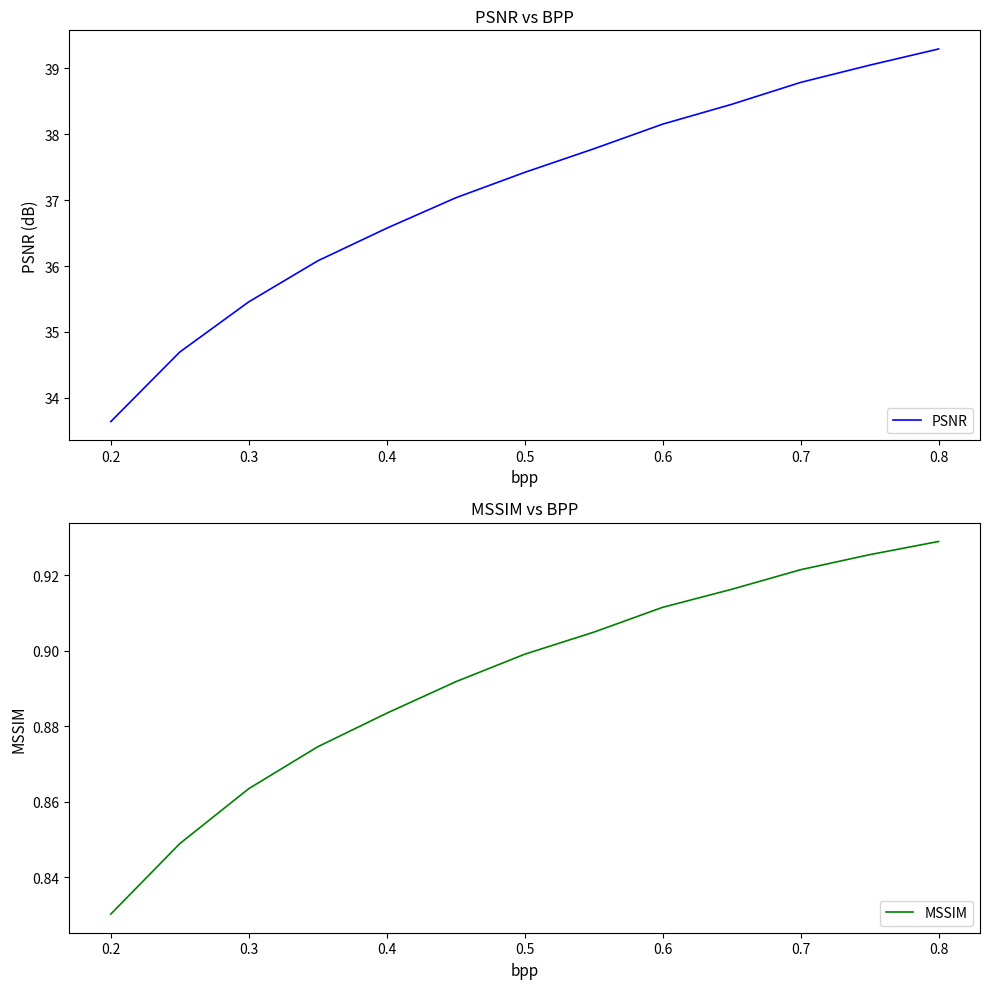

True or false: PSNR has more than 1 interior local peaks.

False